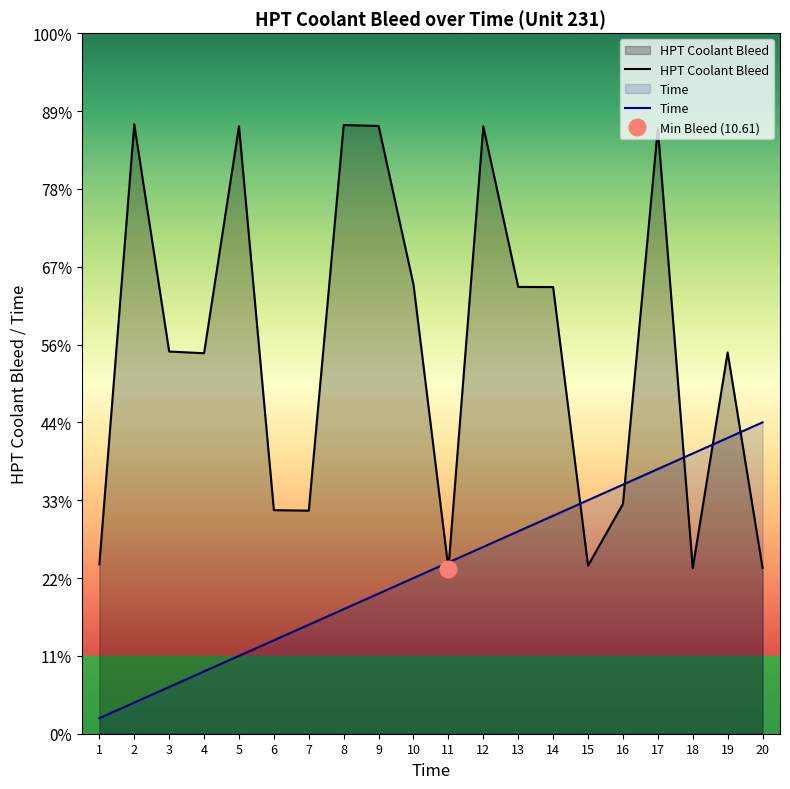

How many intersections are there between Time and HPT Coolant Bleed?

7